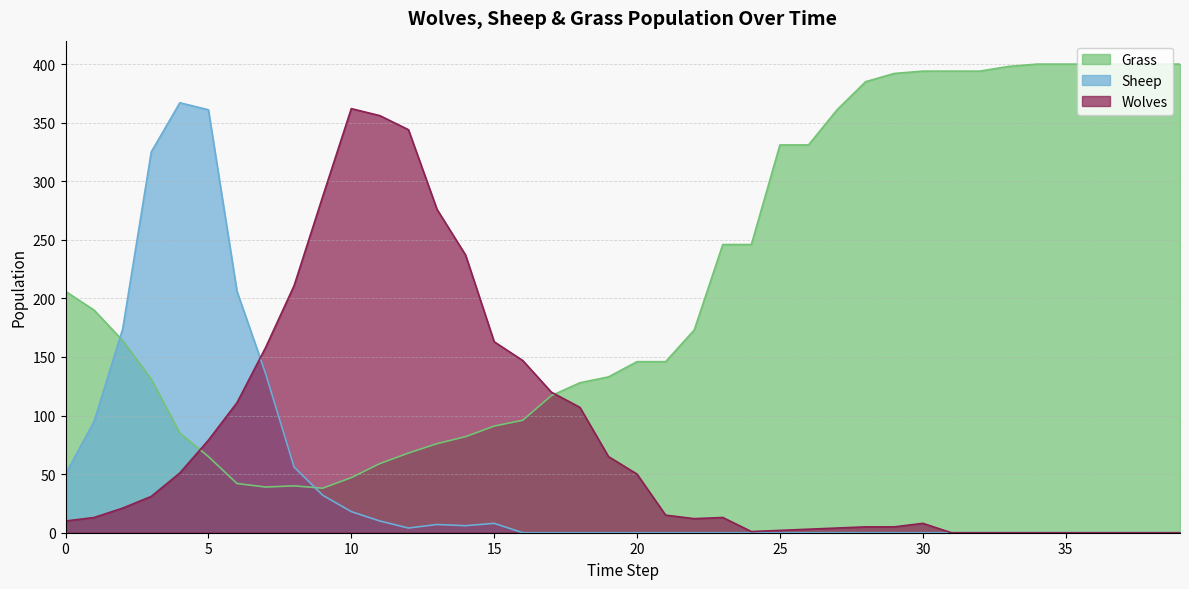

How many positive values does the Wolves series have?

31